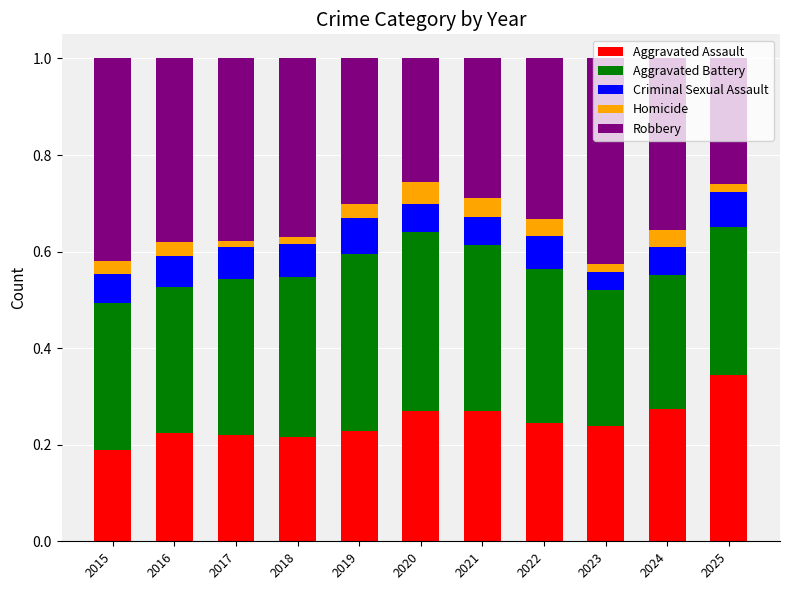

At which label does Aggravated Assault reach its minimum?

2015